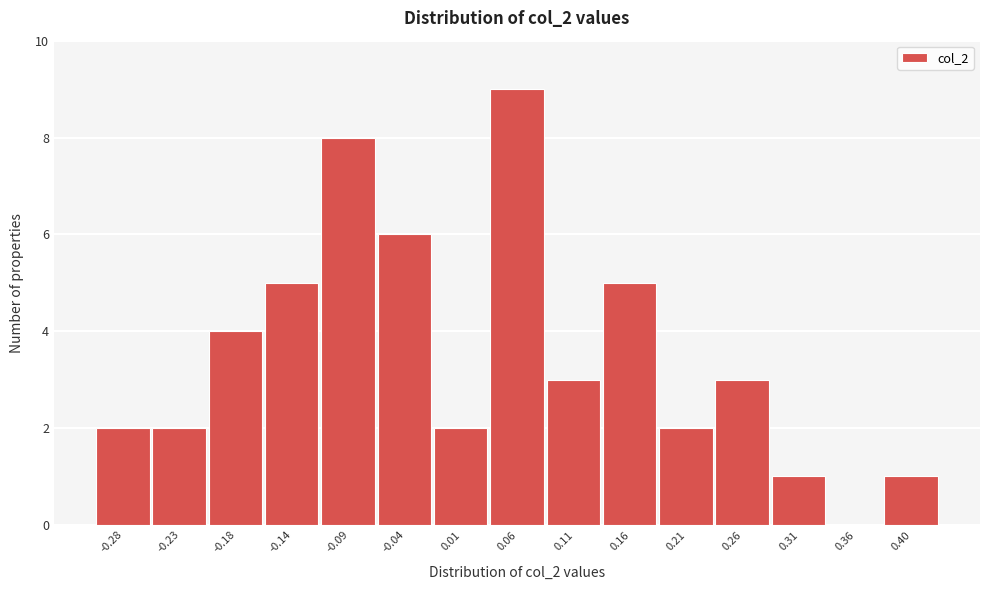

Reading left to right, list every bar in this chart as the range it spans on the x-axis followed by its height. Neither the bar edges nor the heights are printed on the chart, so give them approximately, as read against the axes.

-0.305 to -0.260: 2
-0.260 to -0.210: 2
-0.210 to -0.160: 4
-0.160 to -0.110: 5
-0.110 to -0.060: 8
-0.060 to -0.015: 6
-0.015 to 0.035: 2
0.035 to 0.085: 9
0.085 to 0.135: 3
0.135 to 0.185: 5
0.185 to 0.235: 2
0.235 to 0.280: 3
0.280 to 0.330: 1
0.330 to 0.380: 0
0.380 to 0.430: 1